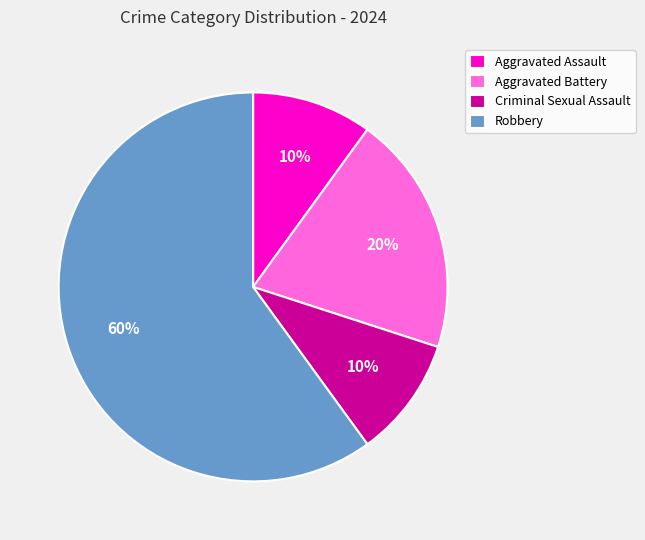

Do Robbery and Aggravated Assault together represent more than half of the pie?

Yes